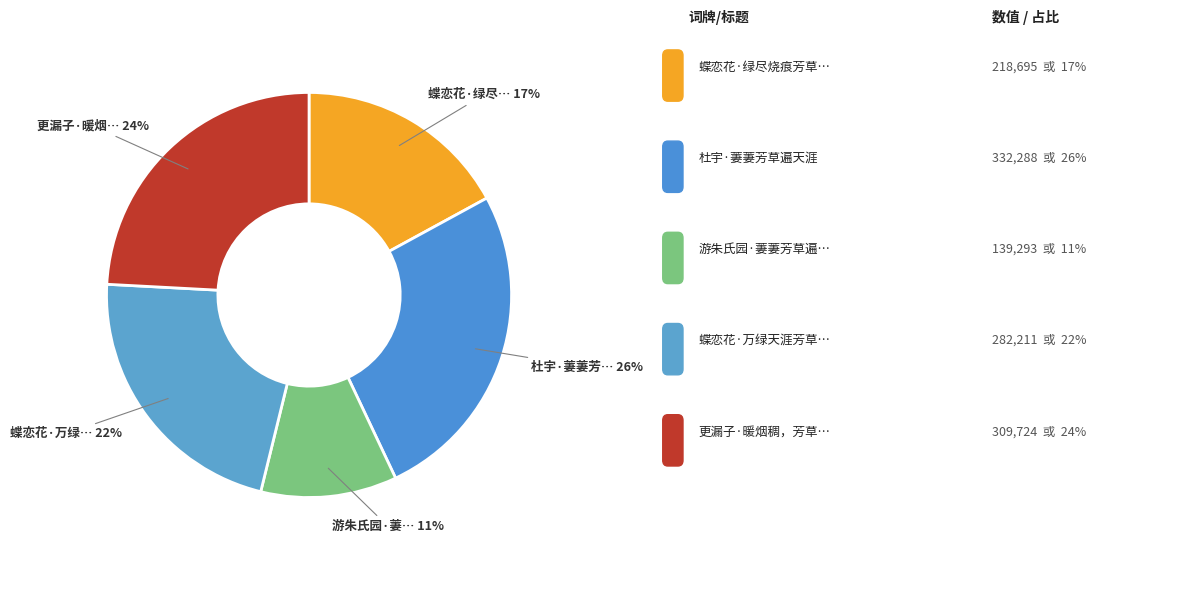

How many segments does this pie chart have?

5